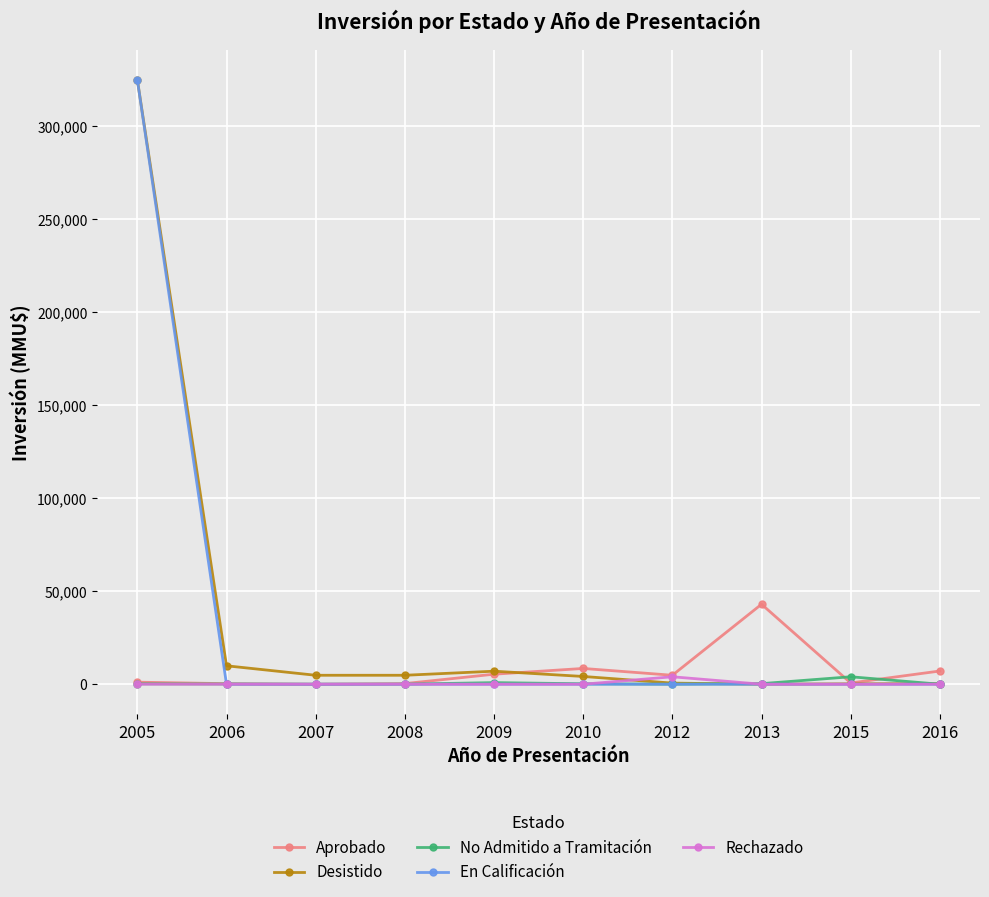

Which series has the largest total across all categories?

Desistido